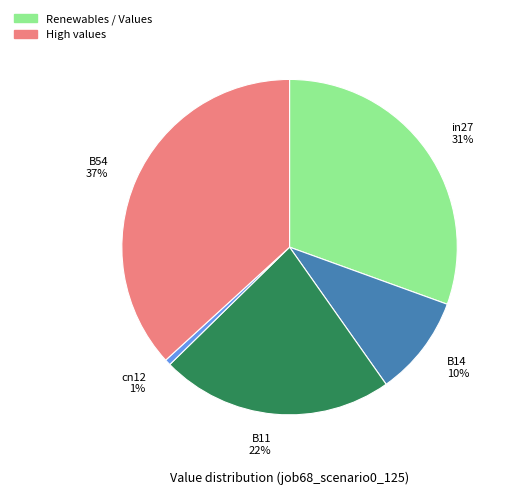

Which has a higher value, in27 or B14?

in27